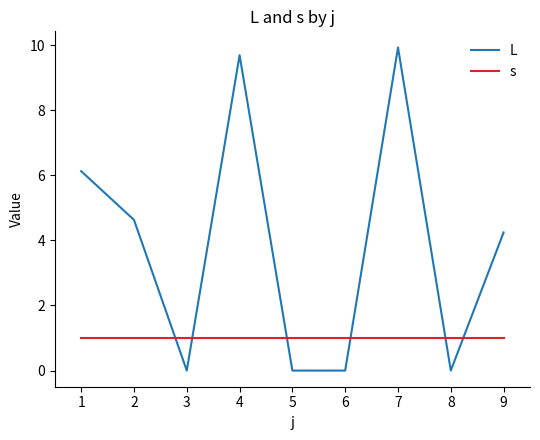

What is the approximate value of L at 9?

4.2